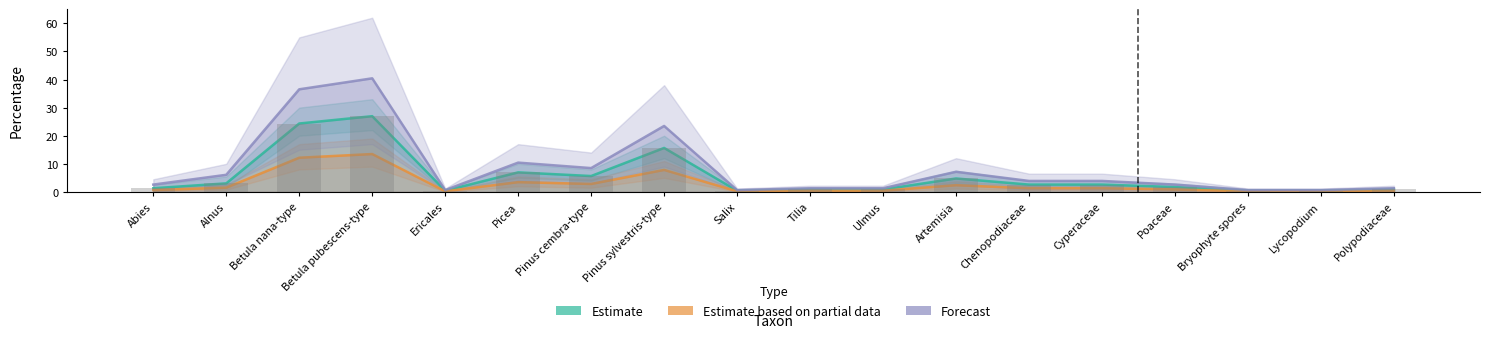

What is the value of the Forecast bar at the 15th from the left?

2.6